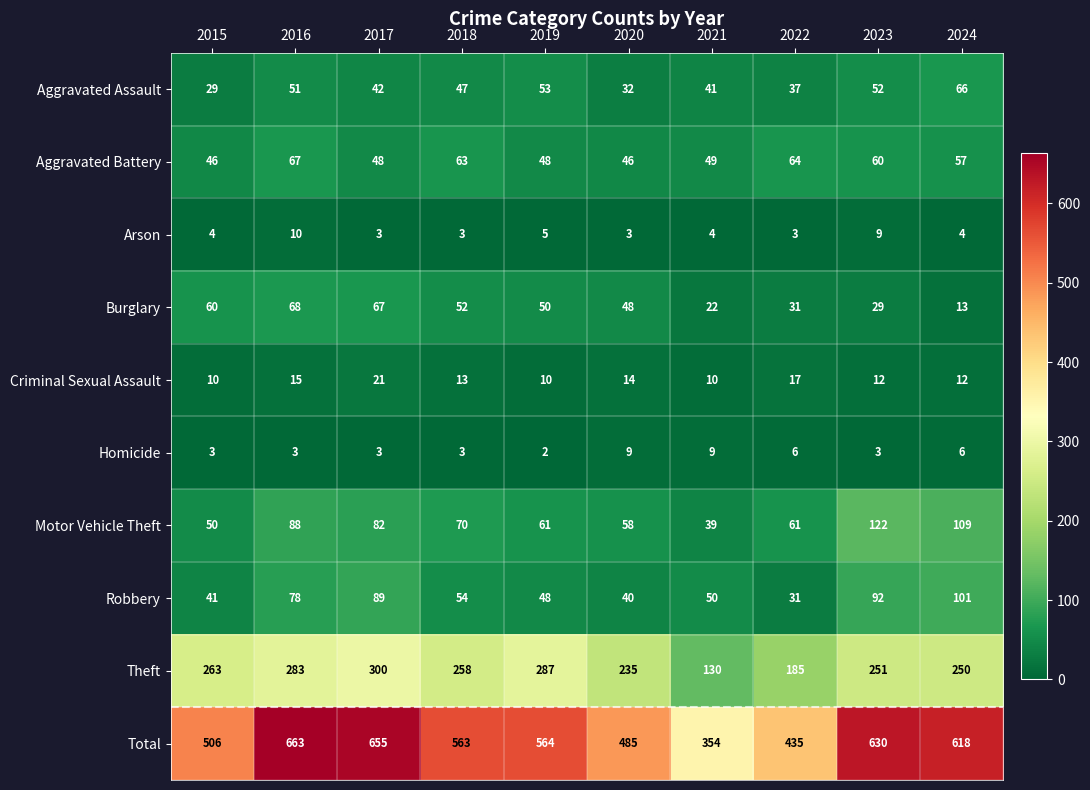

What is the difference between the highest and lowest values at 2017?

652